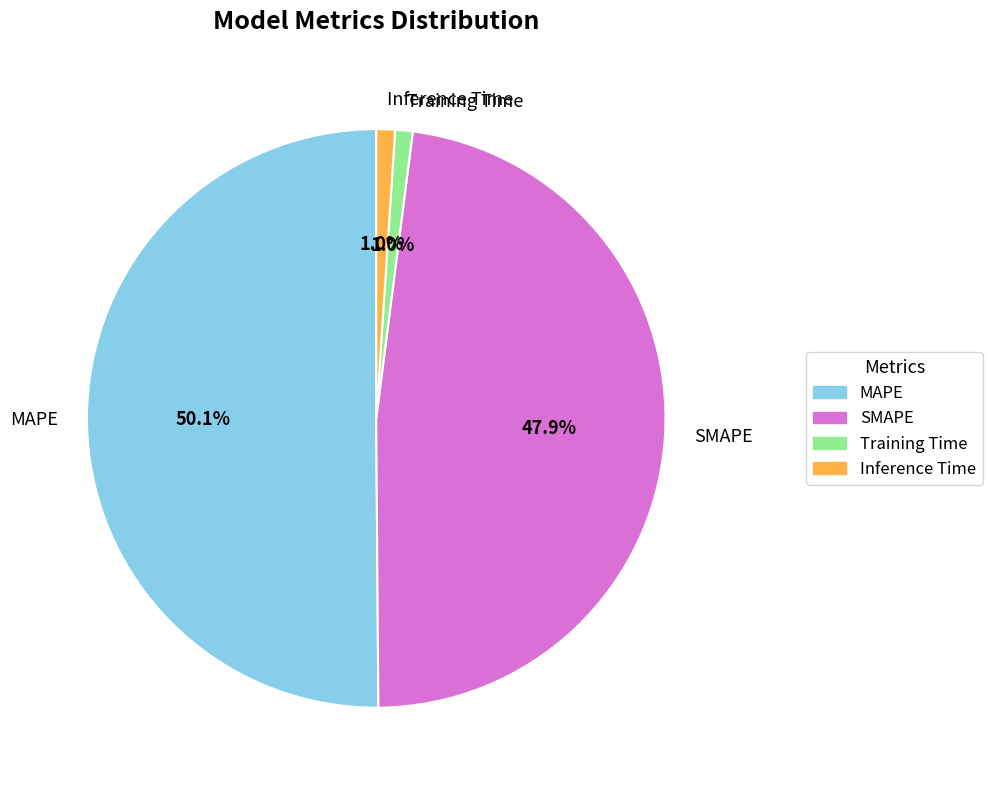

Which category accounts for the majority?

MAPE